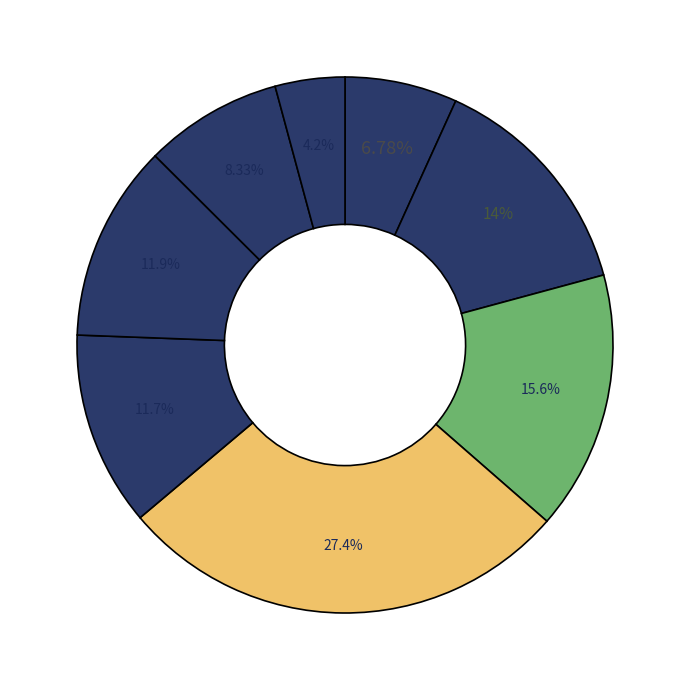

How many segments does this pie chart have?

8